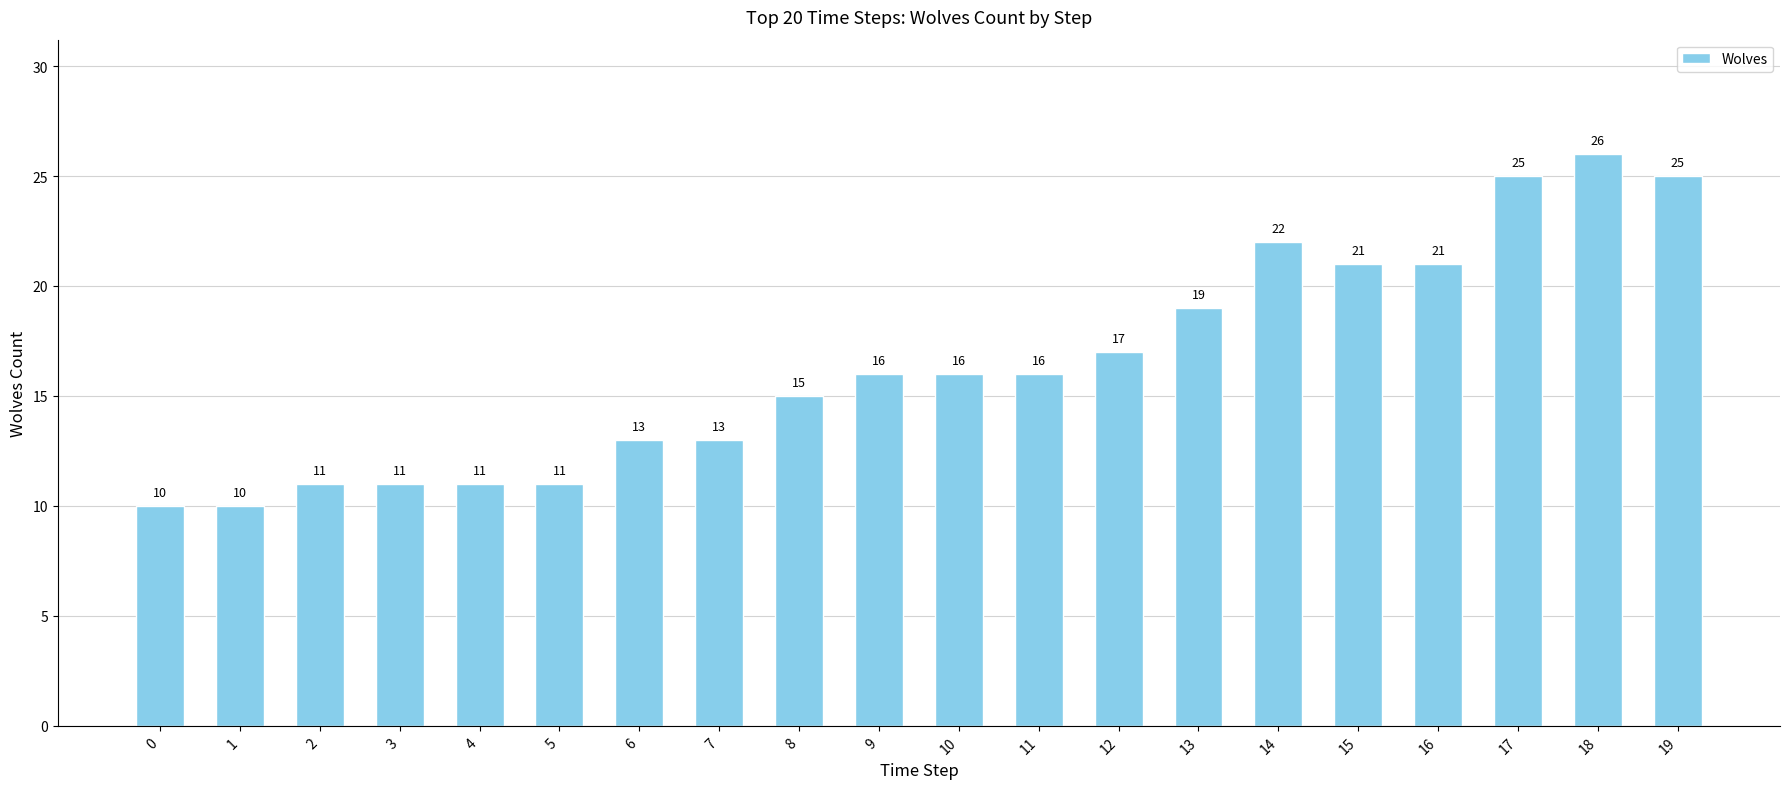

How many values are below 16?

9